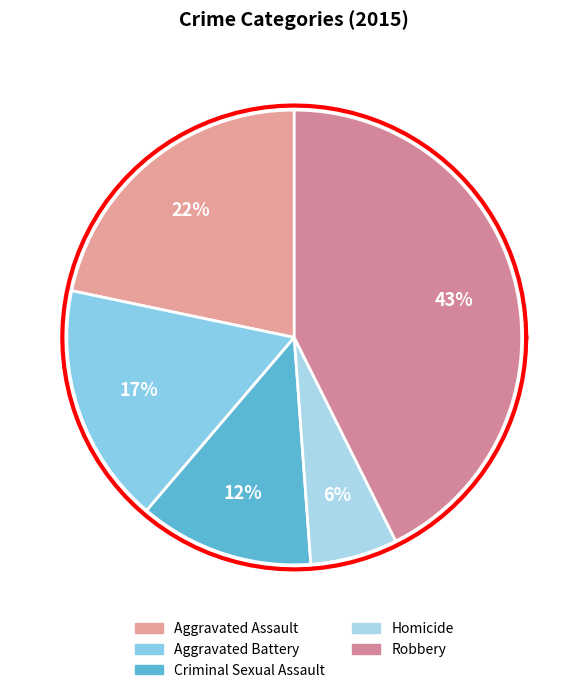

Count the number of slices in the pie.

5